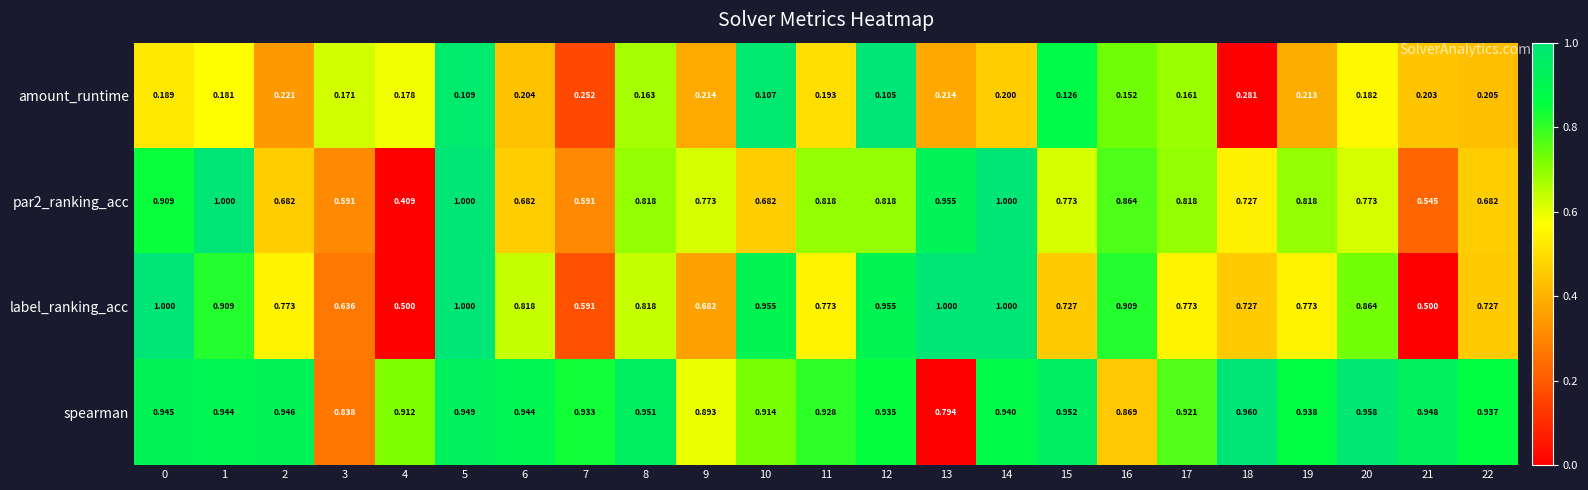

Which series has the largest total across all categories?

spearman